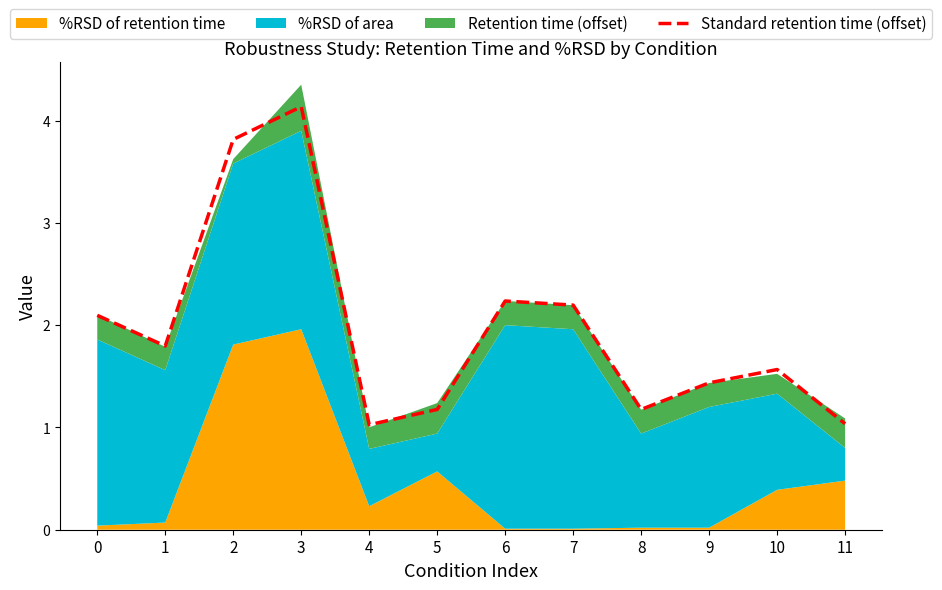

What is the difference between the values at 10 and 3?

2.6